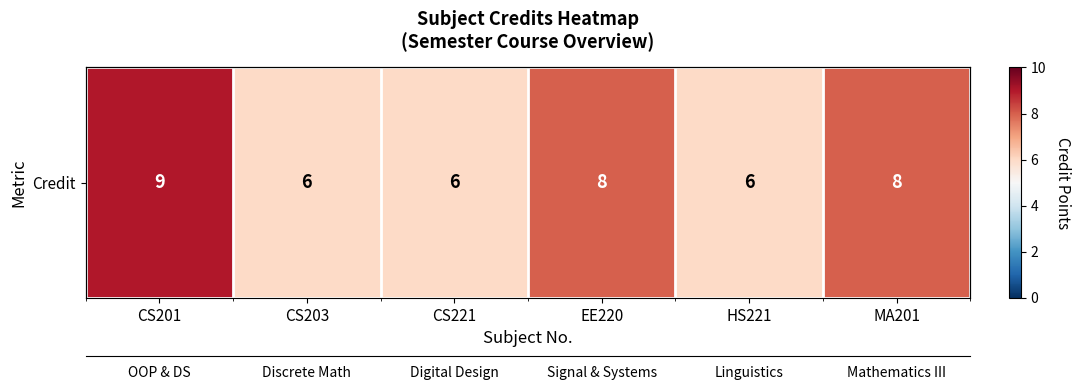

List the labels in order of value, largest first.

CS201, EE220, MA201, CS203, CS221, HS221